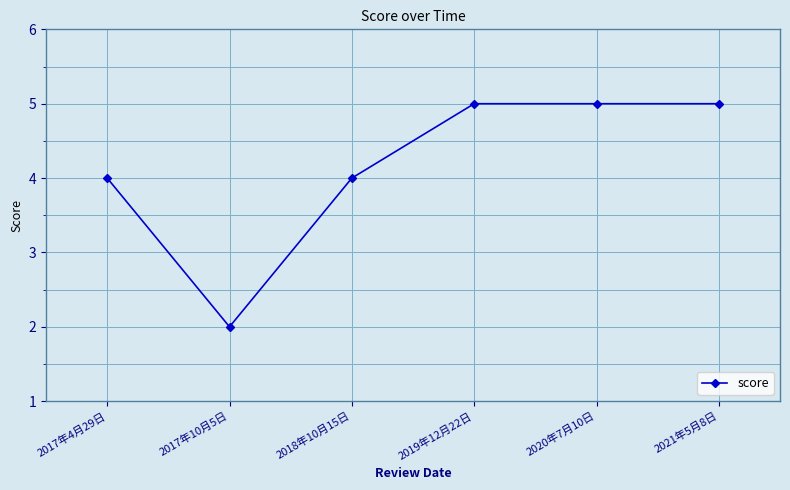

Count the number of data series in this chart.

1